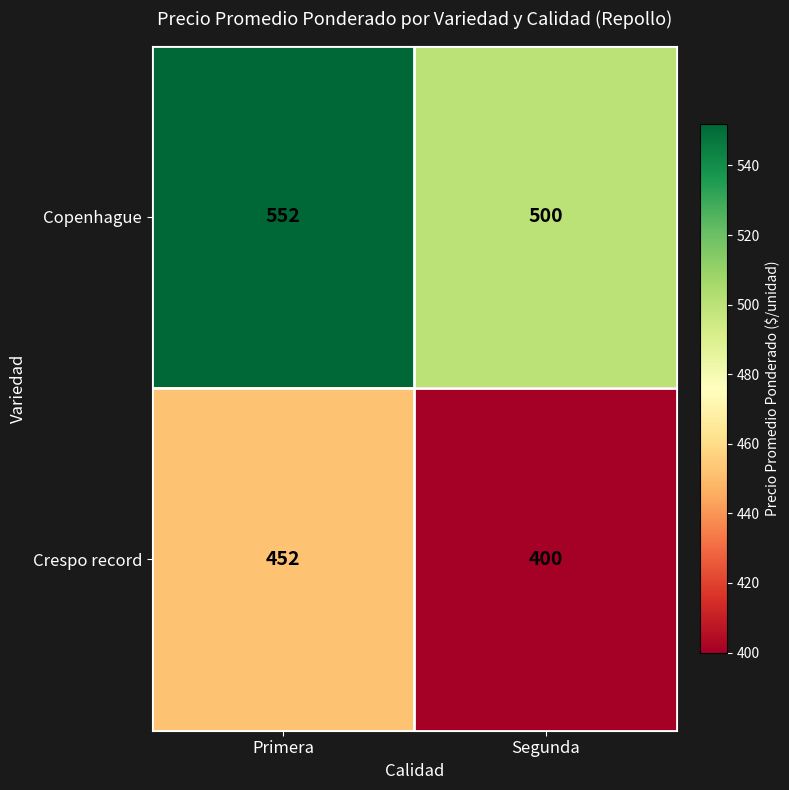

What is the smallest value displayed?

400